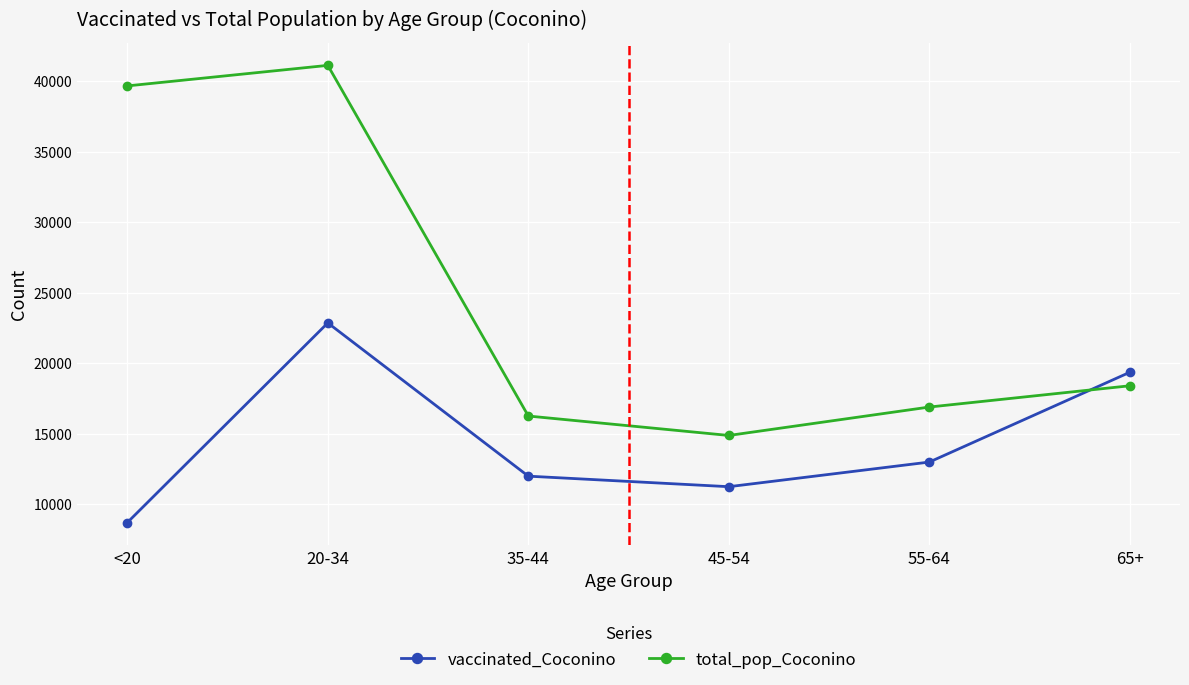

How many interior local peaks does the total_pop_Coconino series have?

1